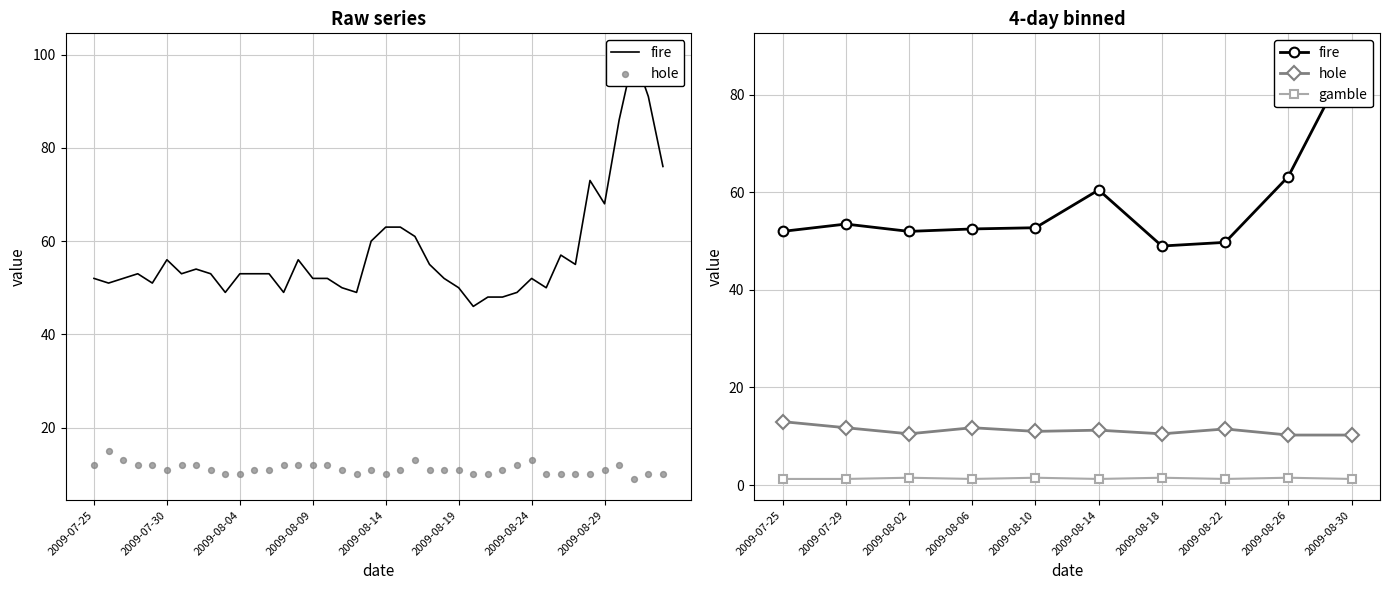

Which series has the largest Y range (max minus min)?

fire